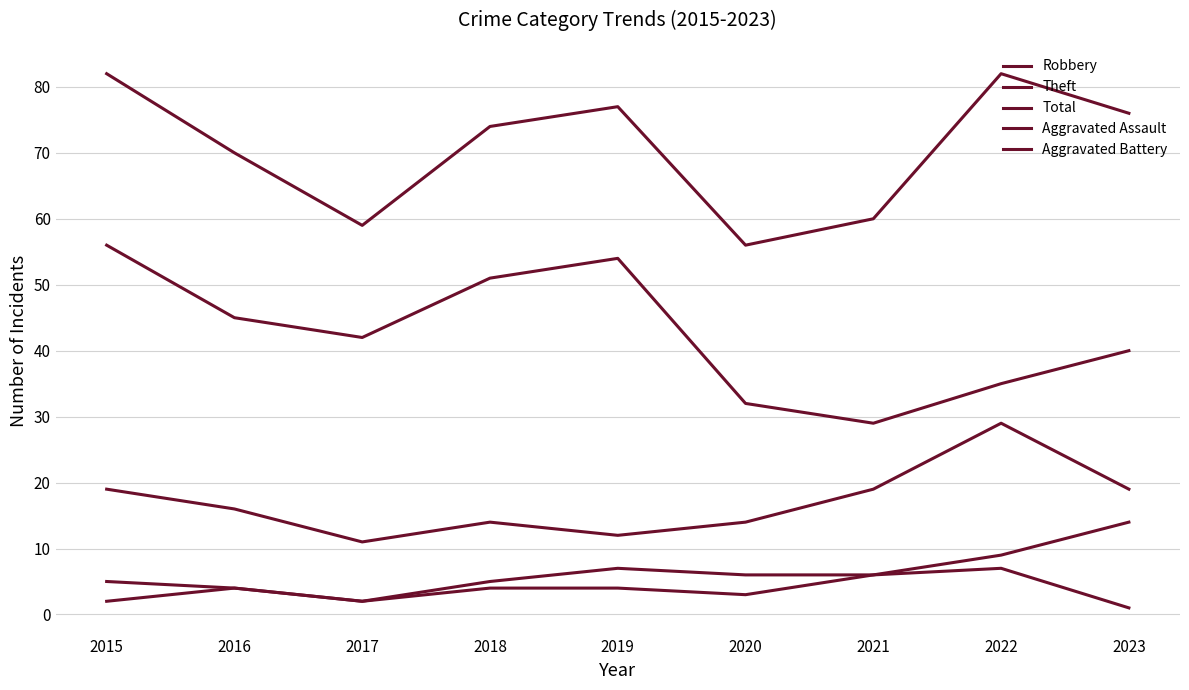

How many lines are shown in the chart?

5